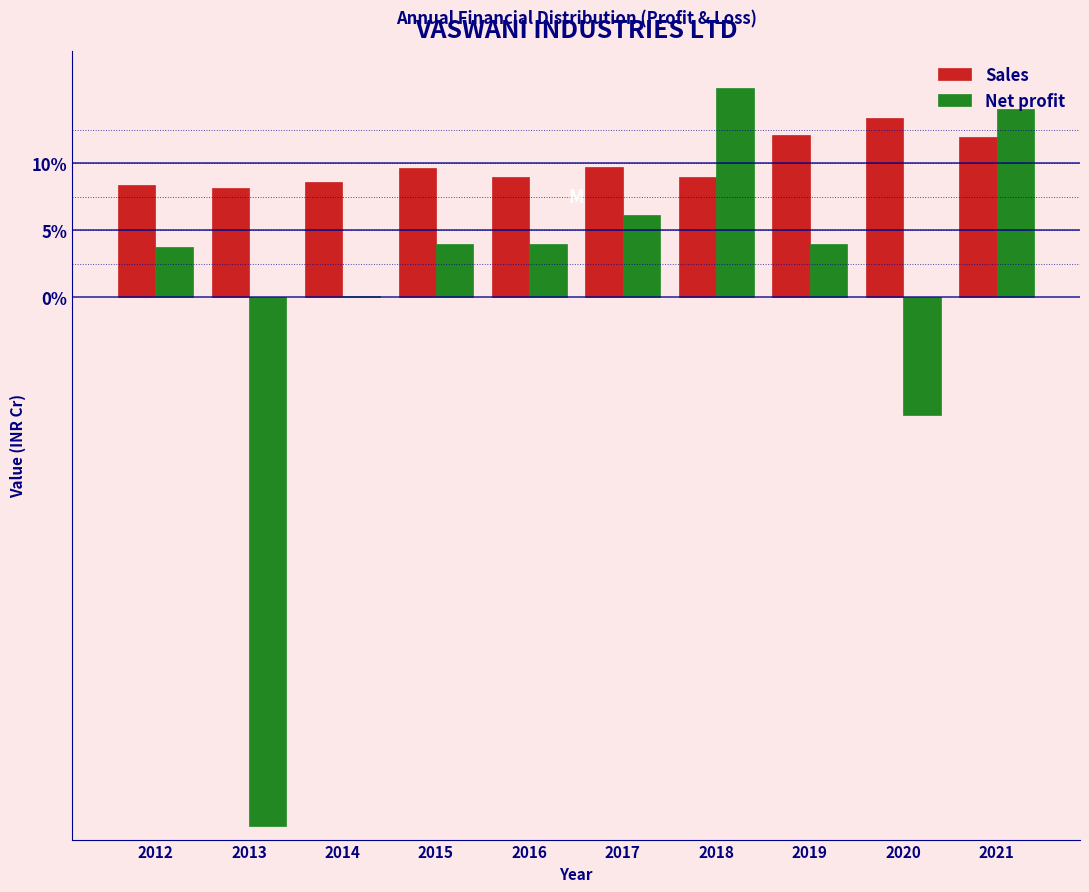

What is the total value across all series at 2016?

13.0